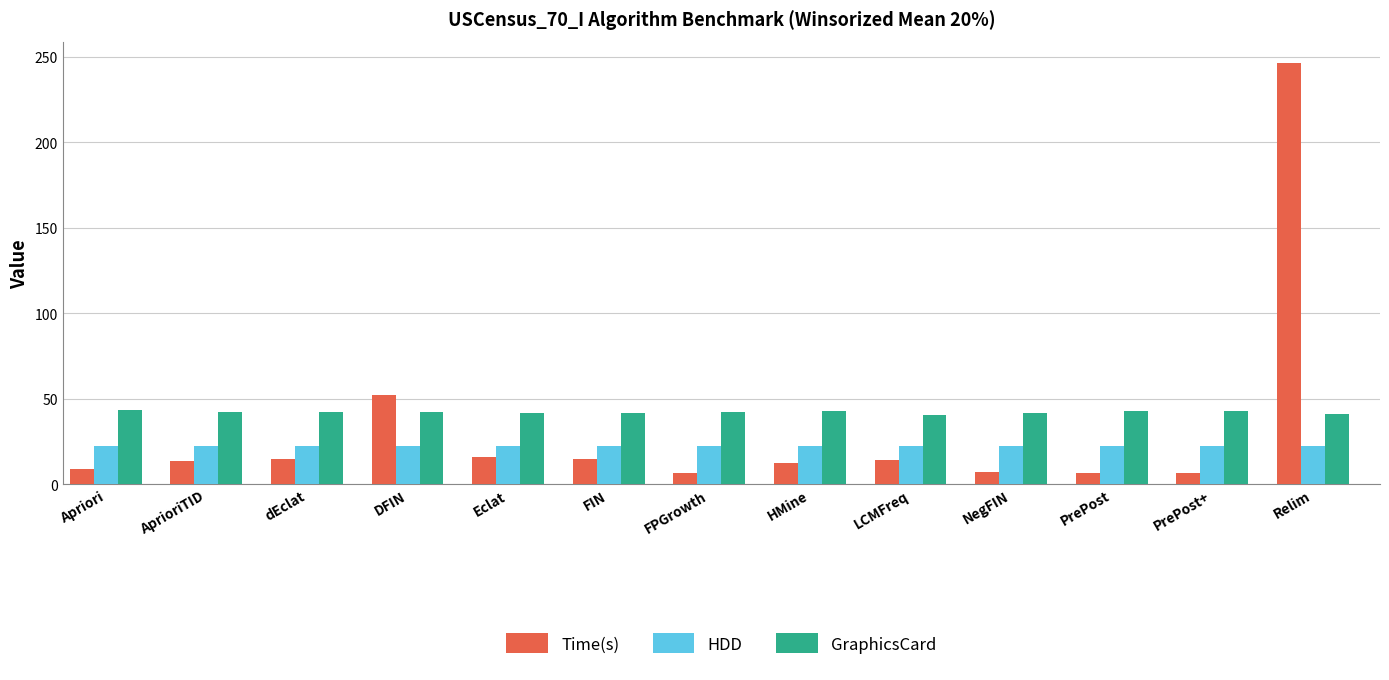

What is the difference between the highest and lowest values at PrePost+?

36.5